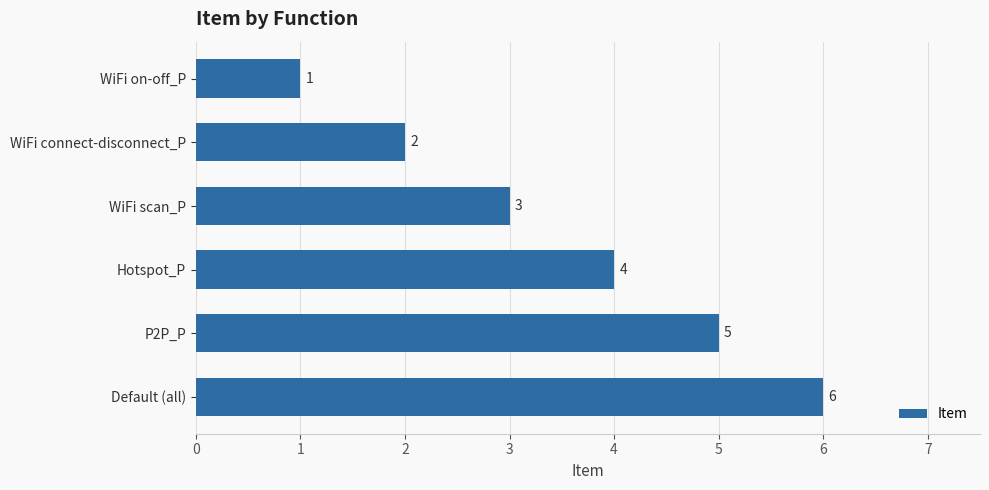

What is the minimum value shown in the chart?

1